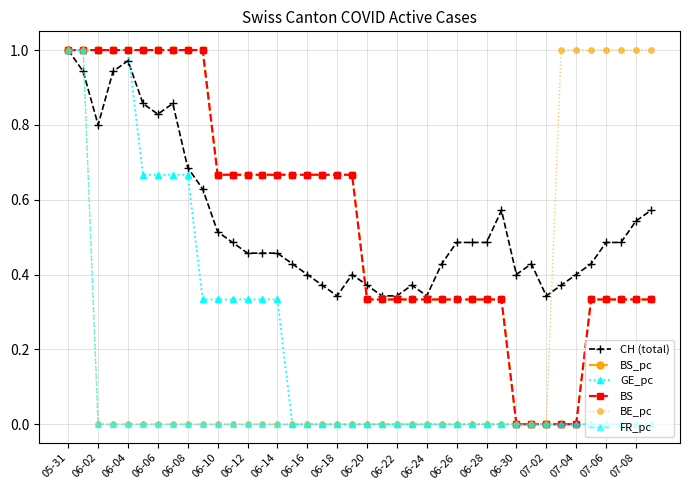

At which label is BS_pc closest to 0?

06-30